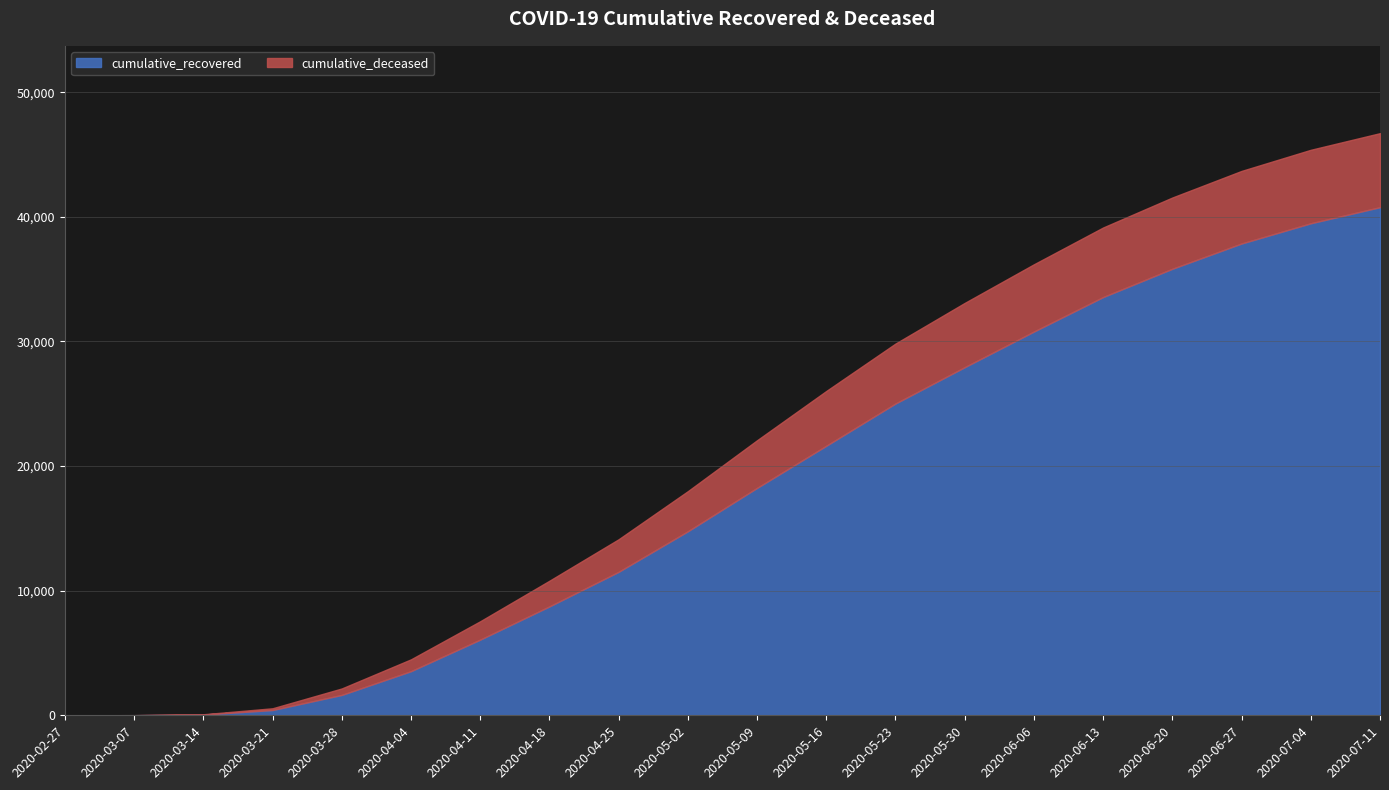

The value of cumulative_recovered at 2020-05-16 is 33548. True or false?

False